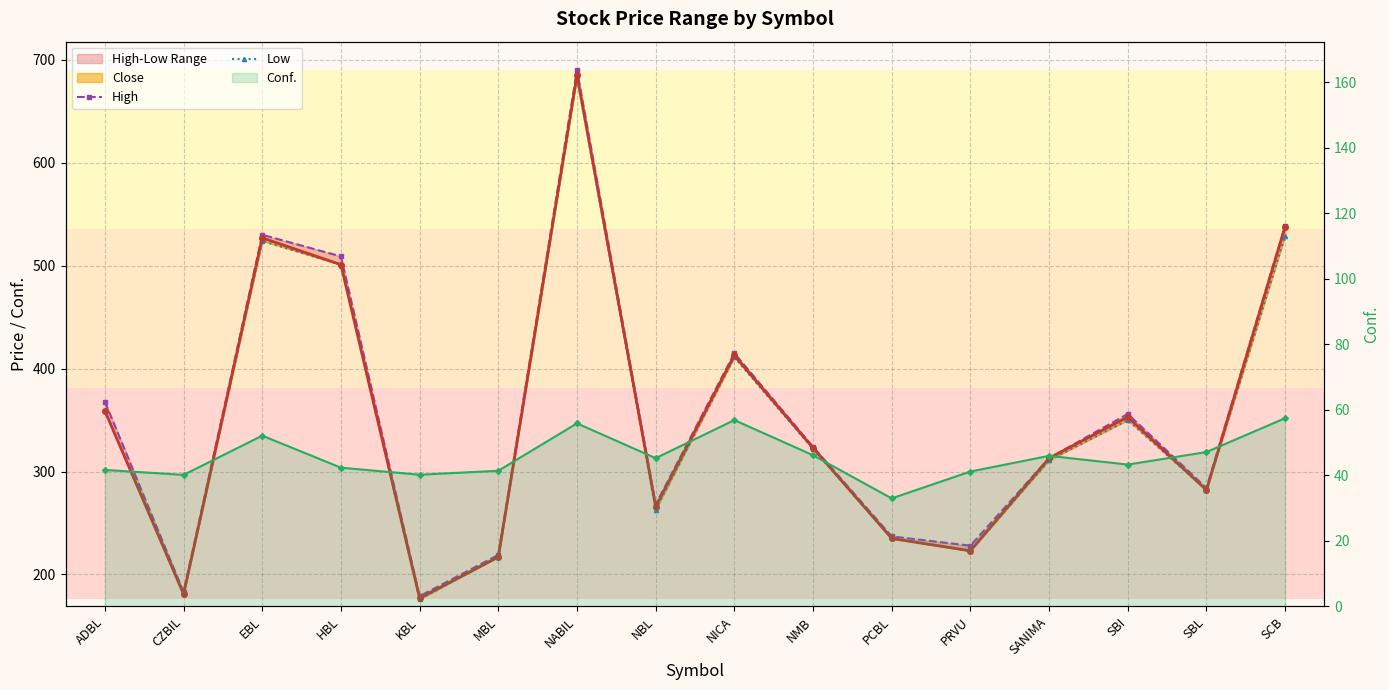

Which series has the largest total across all categories?

High